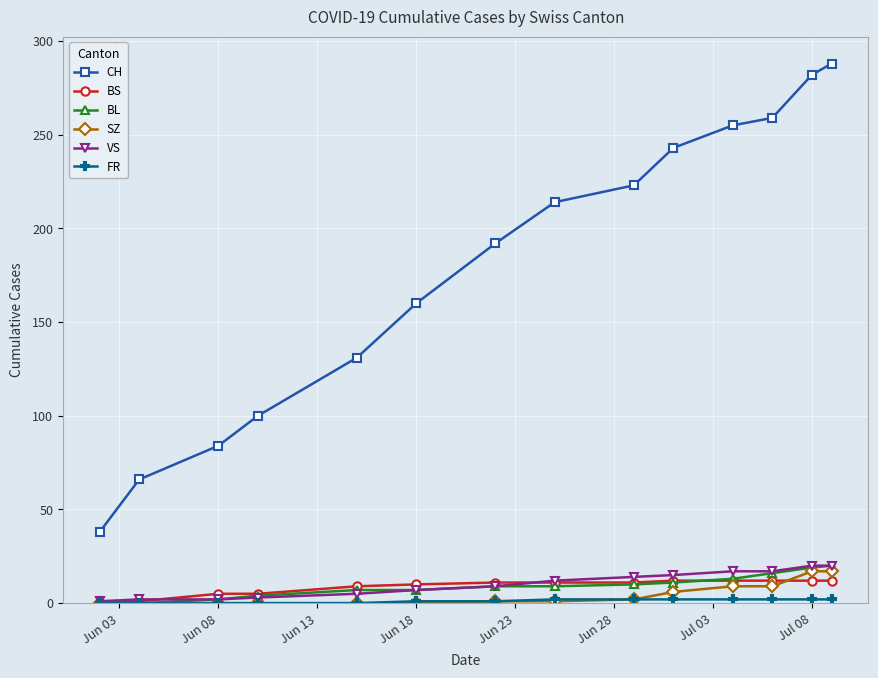

True or false: BL and CH intersect in this chart.

False